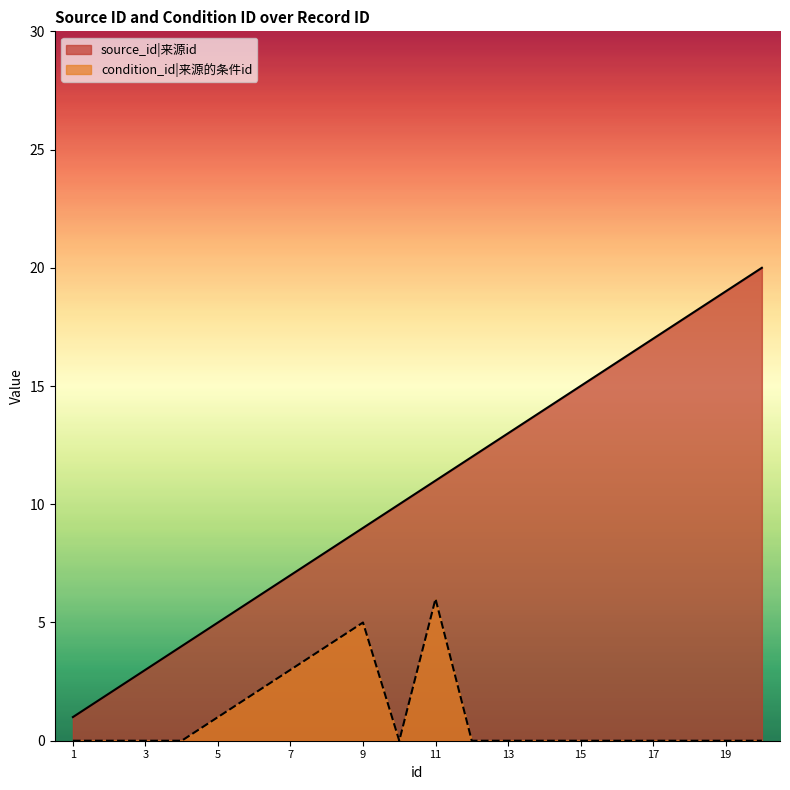

True or false: condition_id and source_id cross at least once.

False